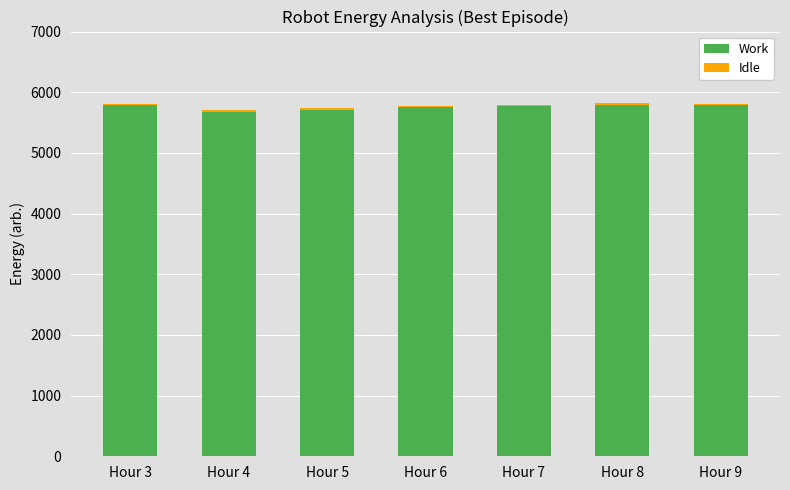

What is the sum of all Work values?

40270.2